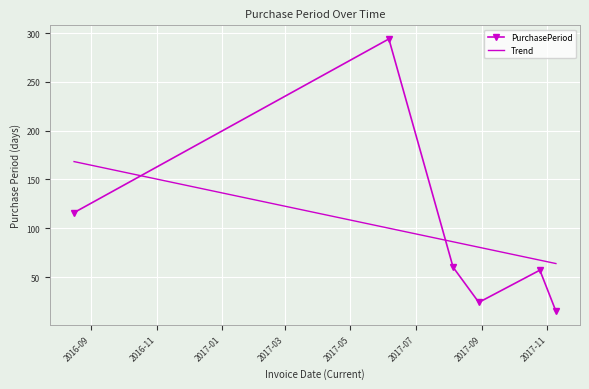

List the series in order of their peak value, highest first.

PurchasePeriod, Trend